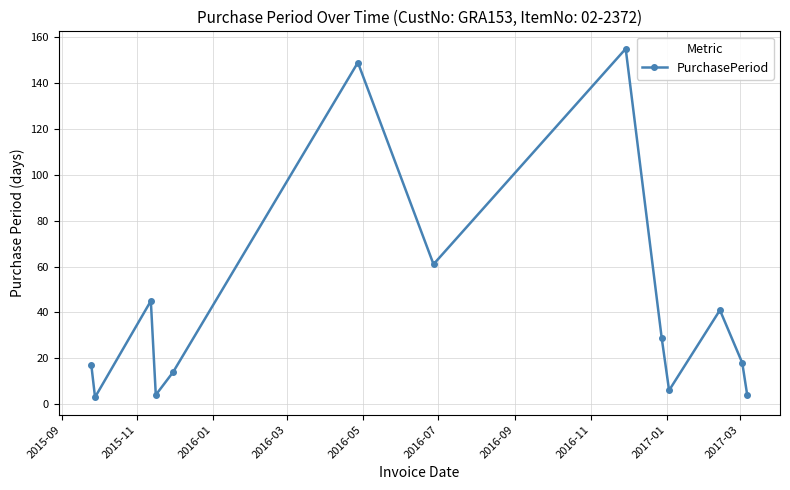

What is the greatest value displayed?

155